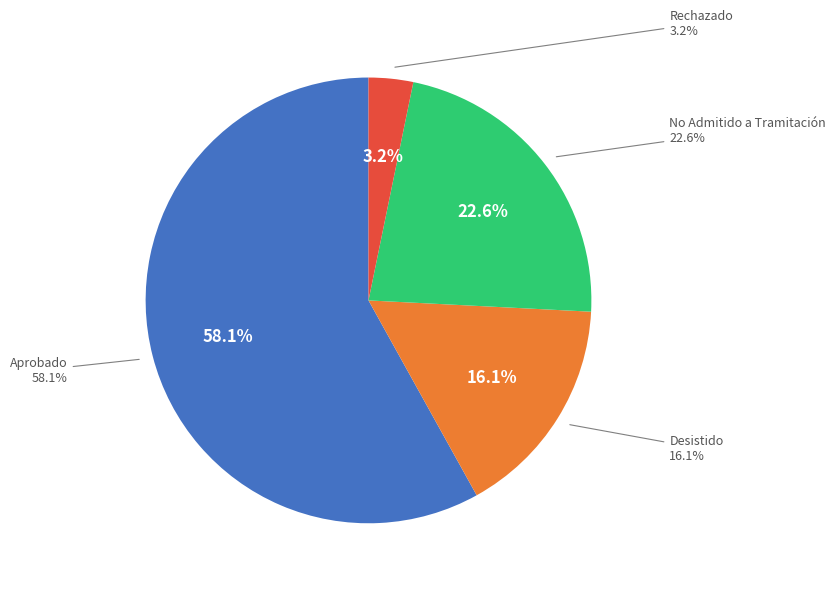

What is the change in value from Aprobado to Rechazado?

-17